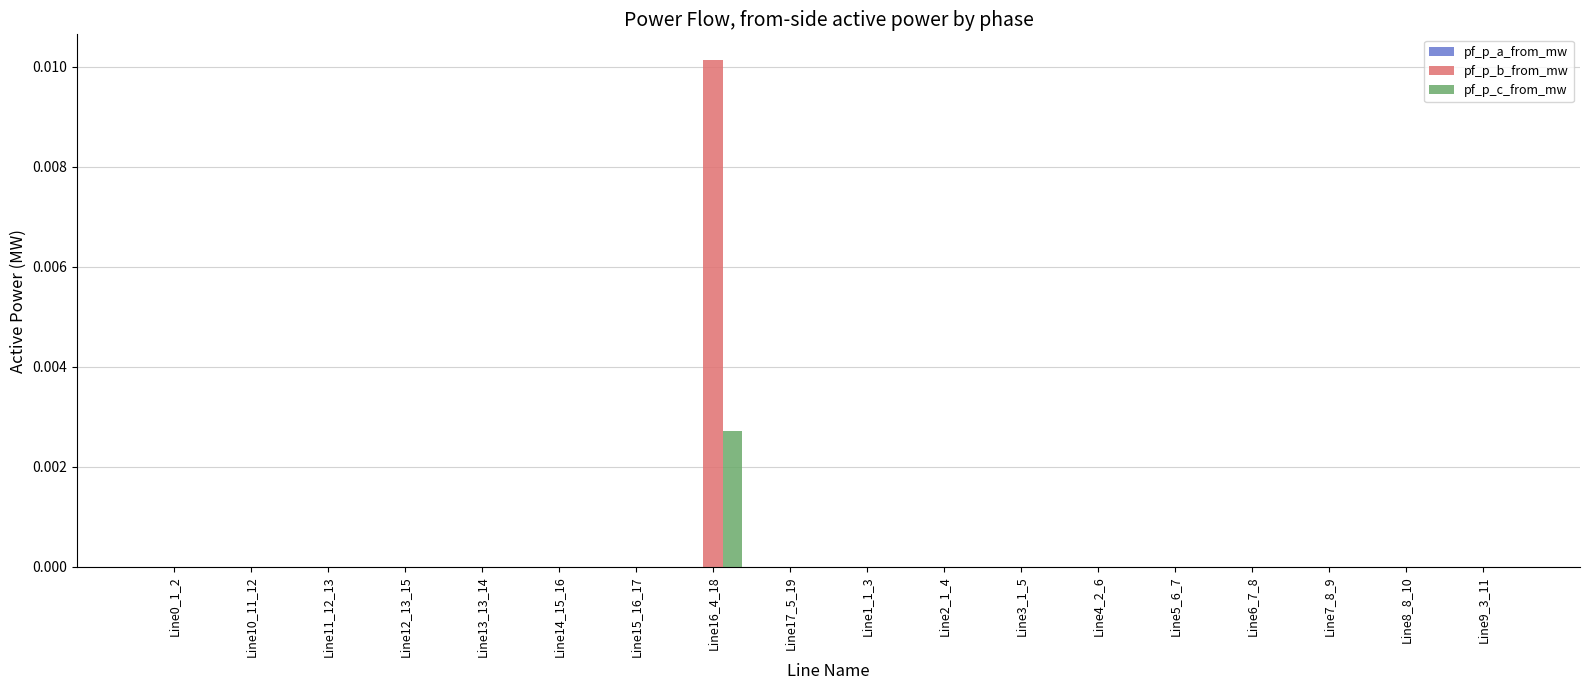

Which category has the highest value in the pf_p_c_from_mw series?

Line16_4_18